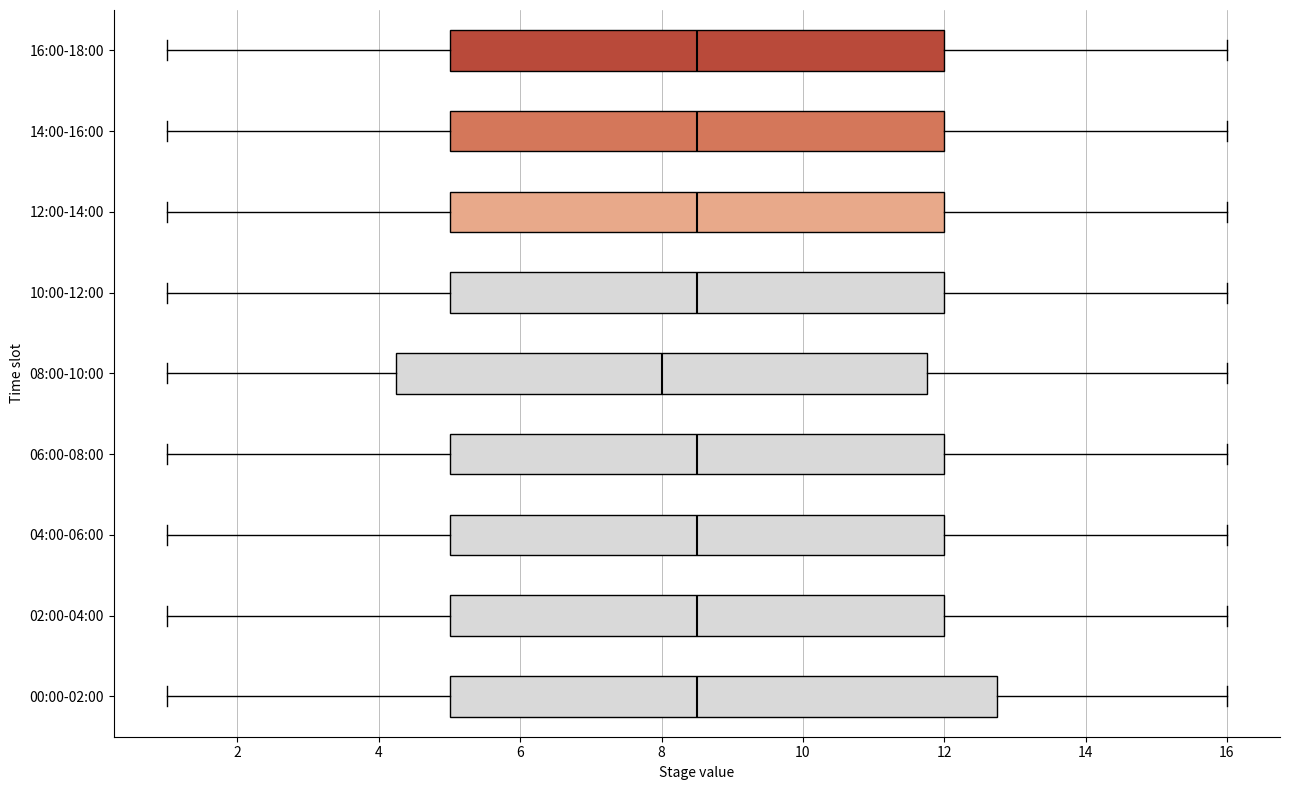

Which box is the widest, from its left edge to its right edge?

00:00-02:00